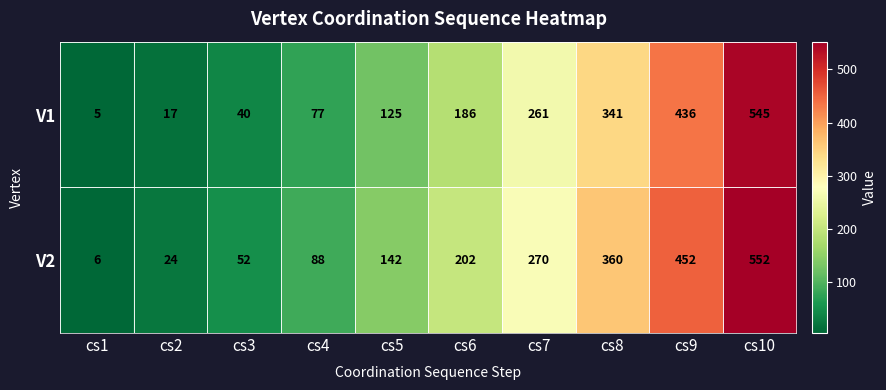

At which category does the chart reach its minimum across all series?

cs1